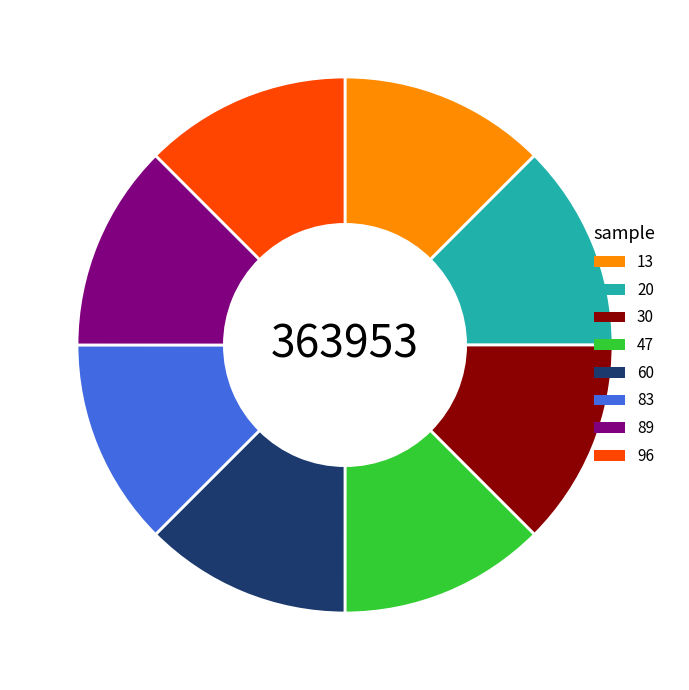

Is the sum of 83 and 13 greater than half?

No